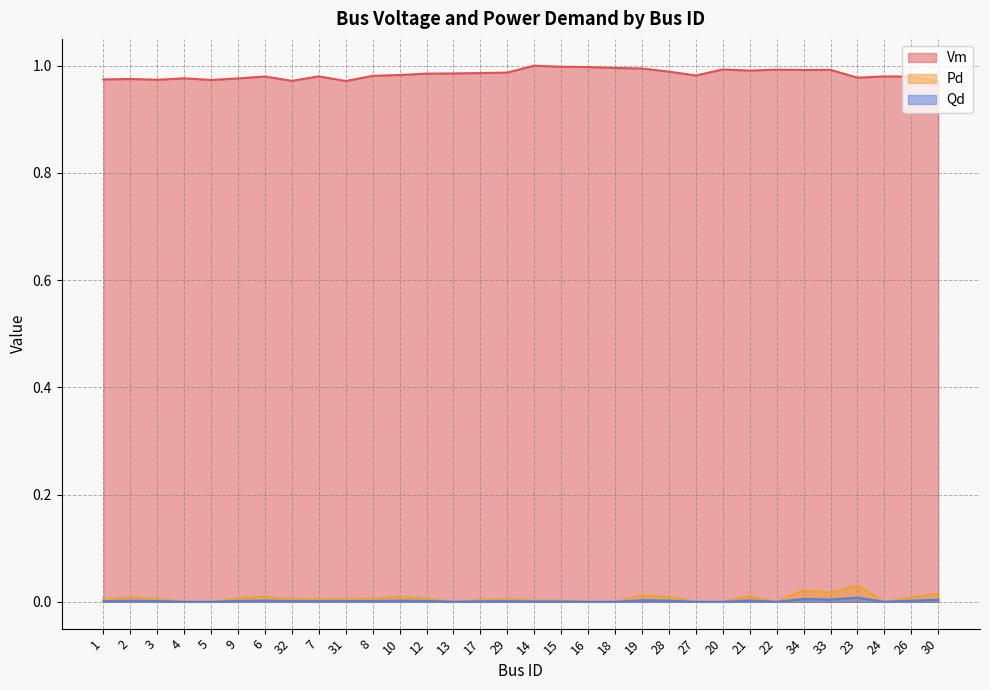

At which category does Pd reach its first local valley?

7